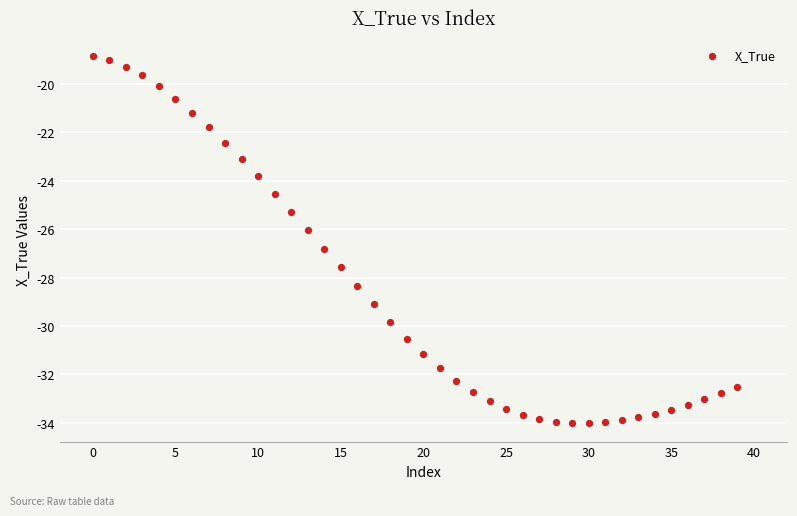

What is the range of Y values (max minus min)?

15.1